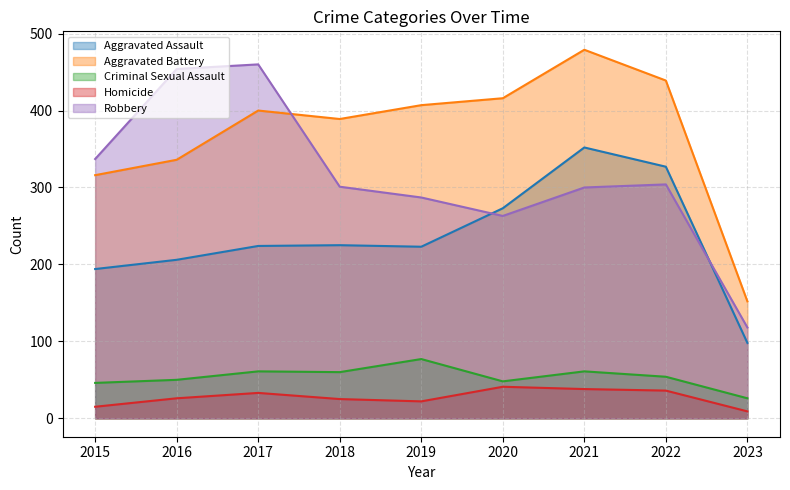

How many lines are shown in the chart?

5